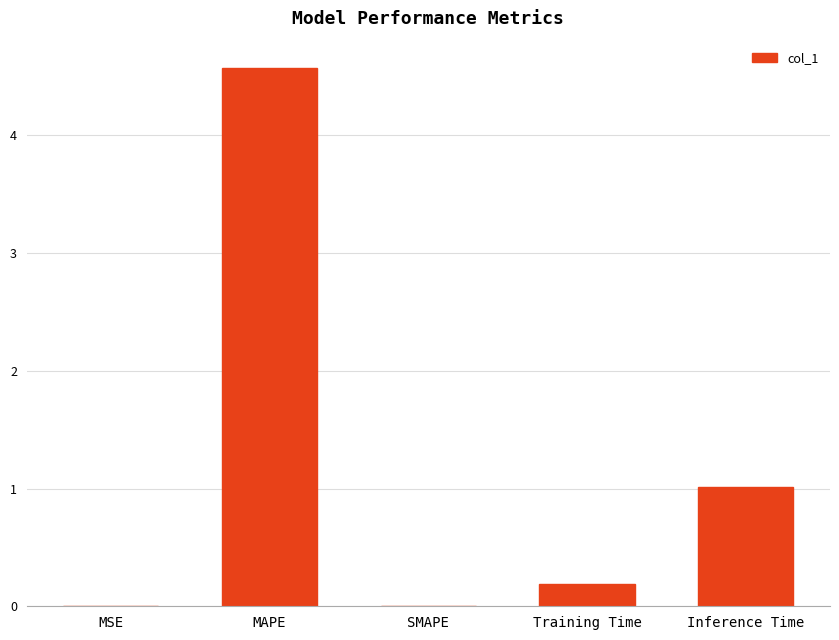

The value at Training Time is 0.2. True or false?

True